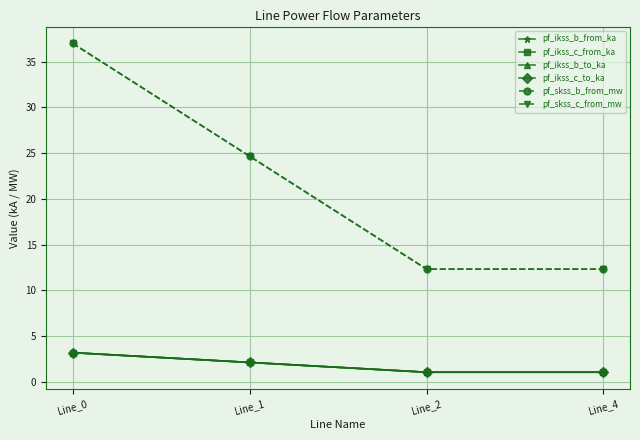

Does the chart have visible grid lines?

Yes